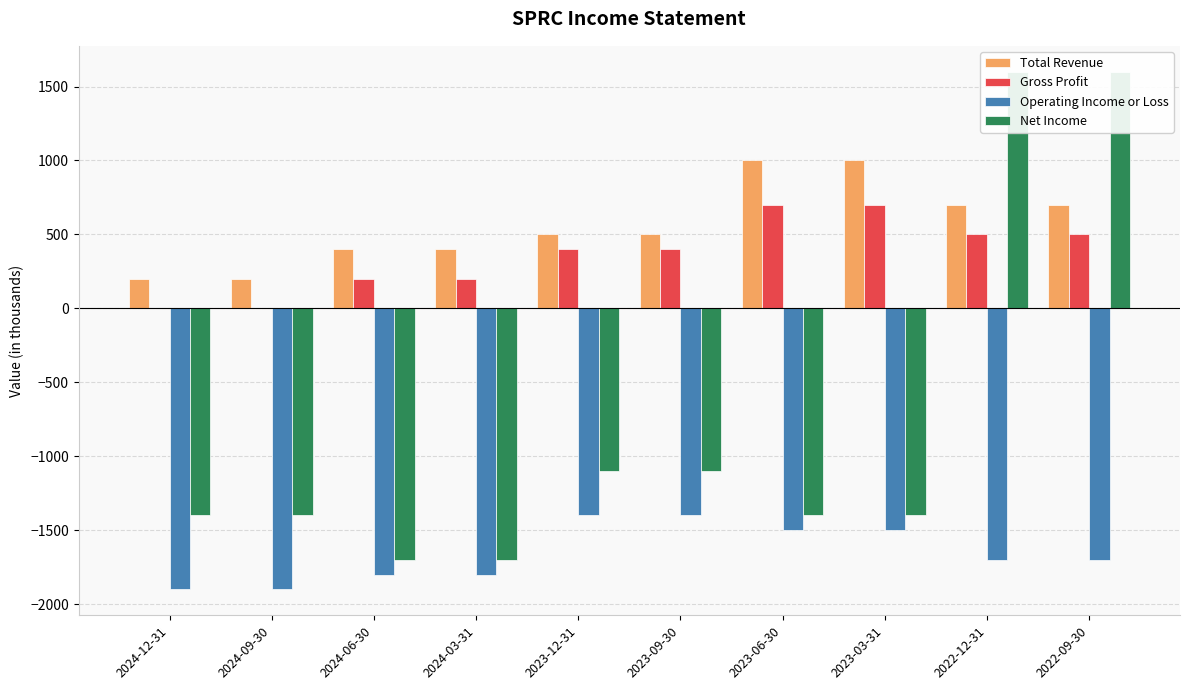

What is the maximum value for Net Income?

1600